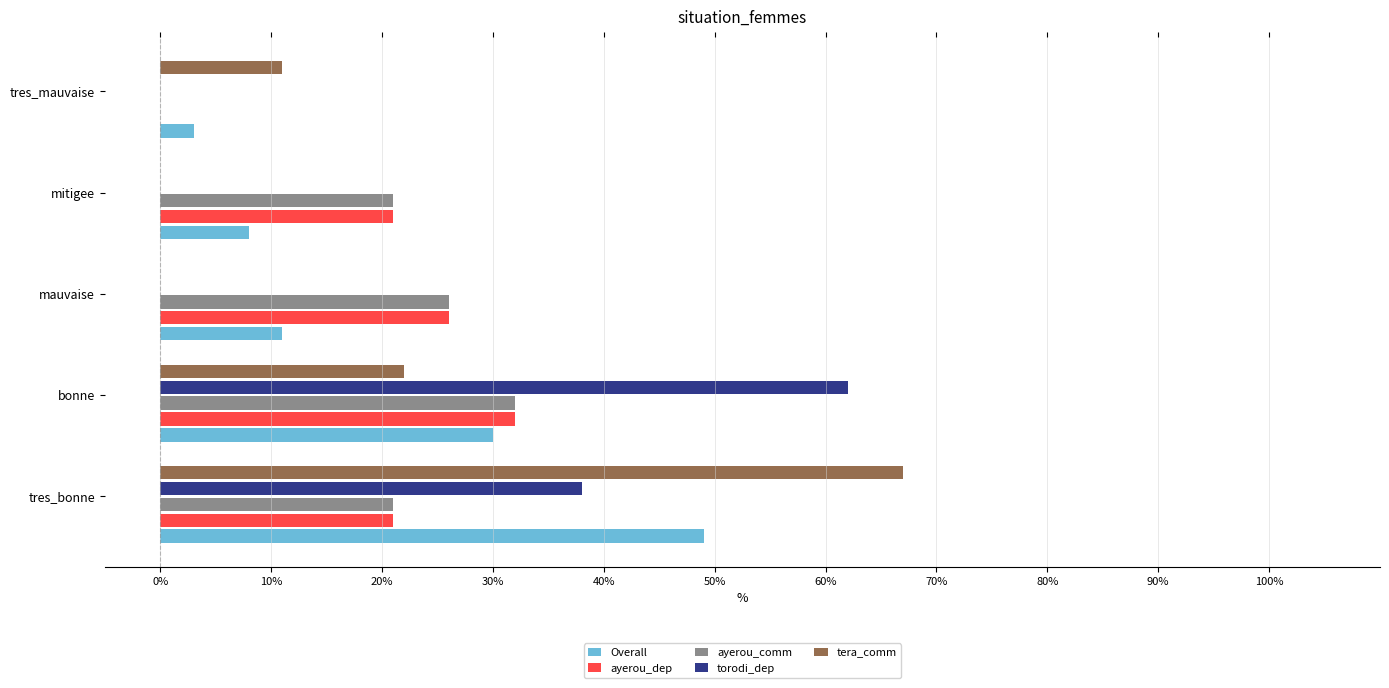

What is the total value across all series at tres_mauvaise?

14